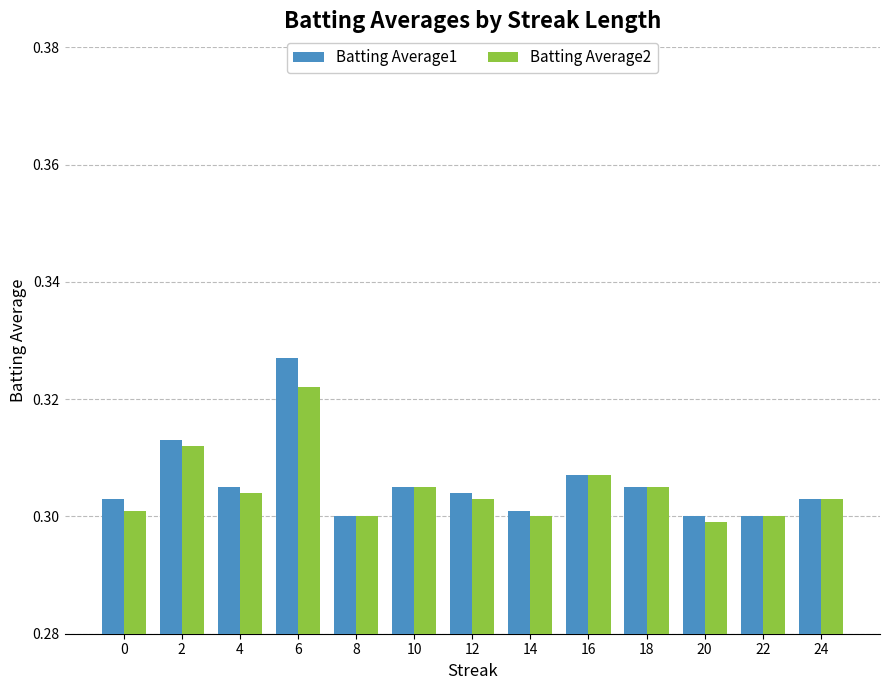

How many distinct data groups are displayed?

2